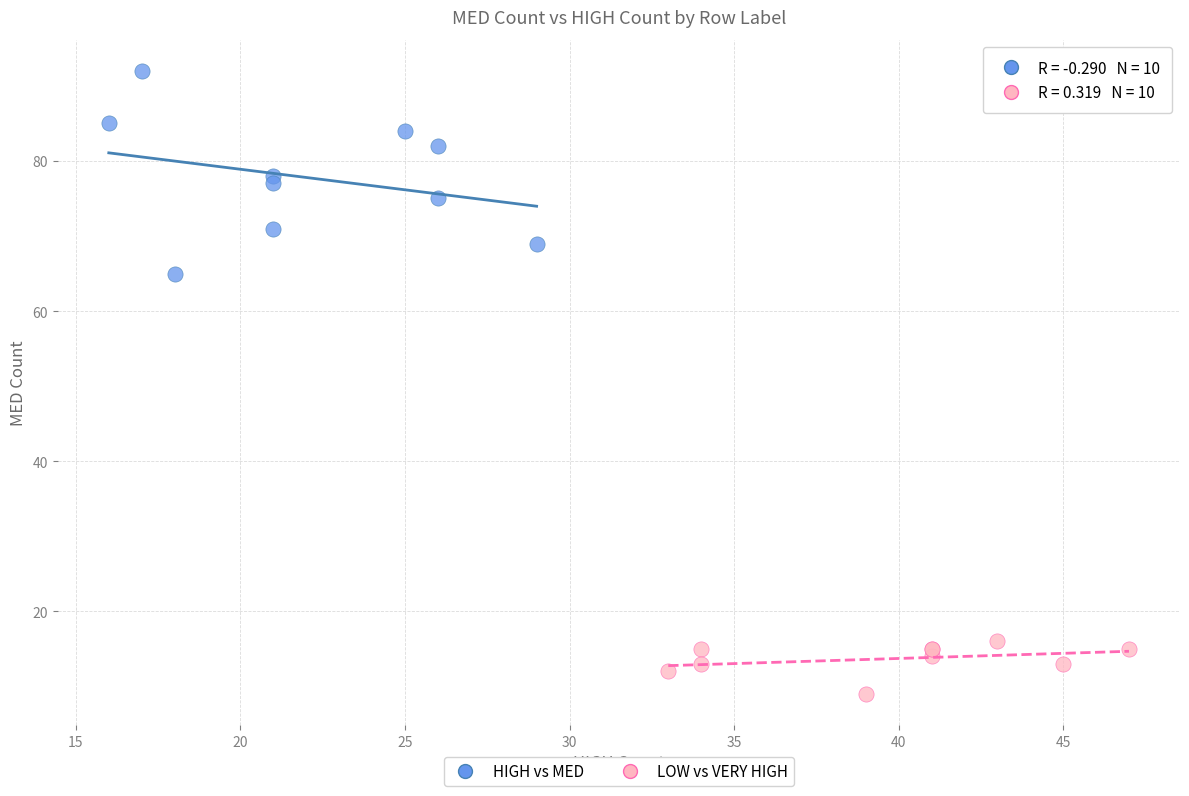

Which series reaches the maximum Y coordinate?

HIGH vs MED